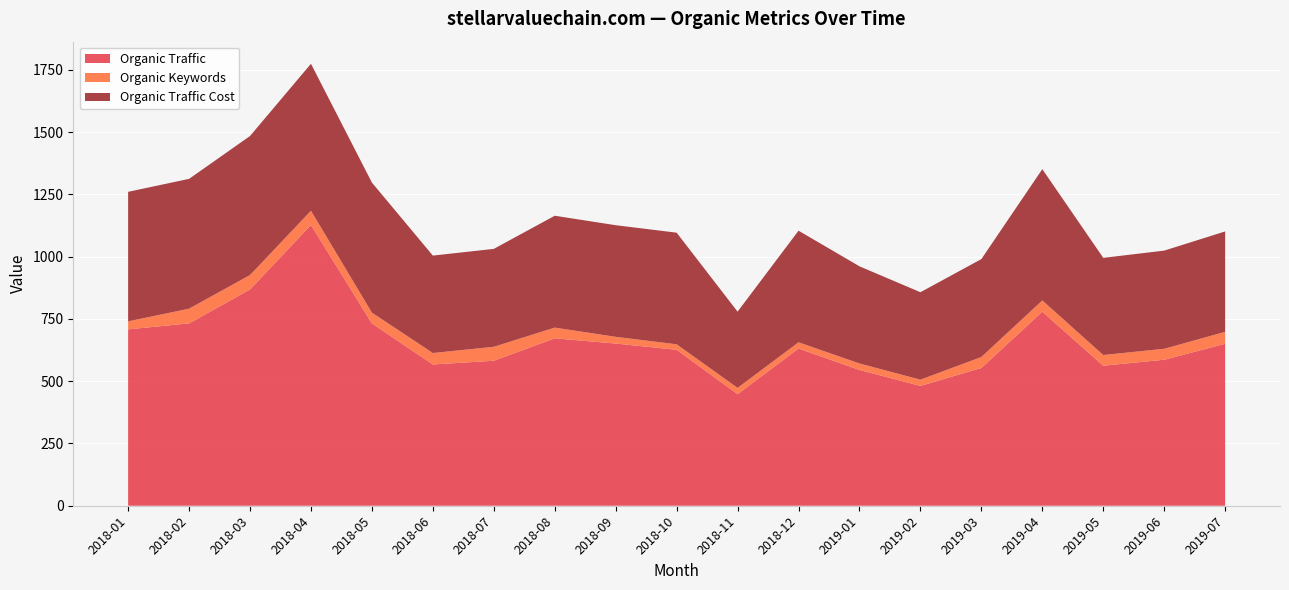

Reading left to right, list all the values displayed in this chart.

Organic Traffic: 708	732	868	1127	732	567	582	672	651	626	448	631	545	481	553	779	562	586	650
Organic Keywords: 32	59	58	57	43	46	56	43	27	22	25	25	26	25	44	45	43	44	48
Organic Traffic Cost: 520	521	558	590	522	391	393	449	448	448	306	448	390	351	393	527	390	394	403